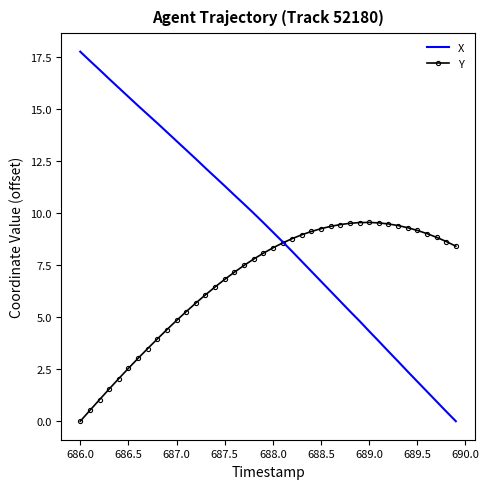

Rank the series by their maximum value, from highest to lowest.

X, Y